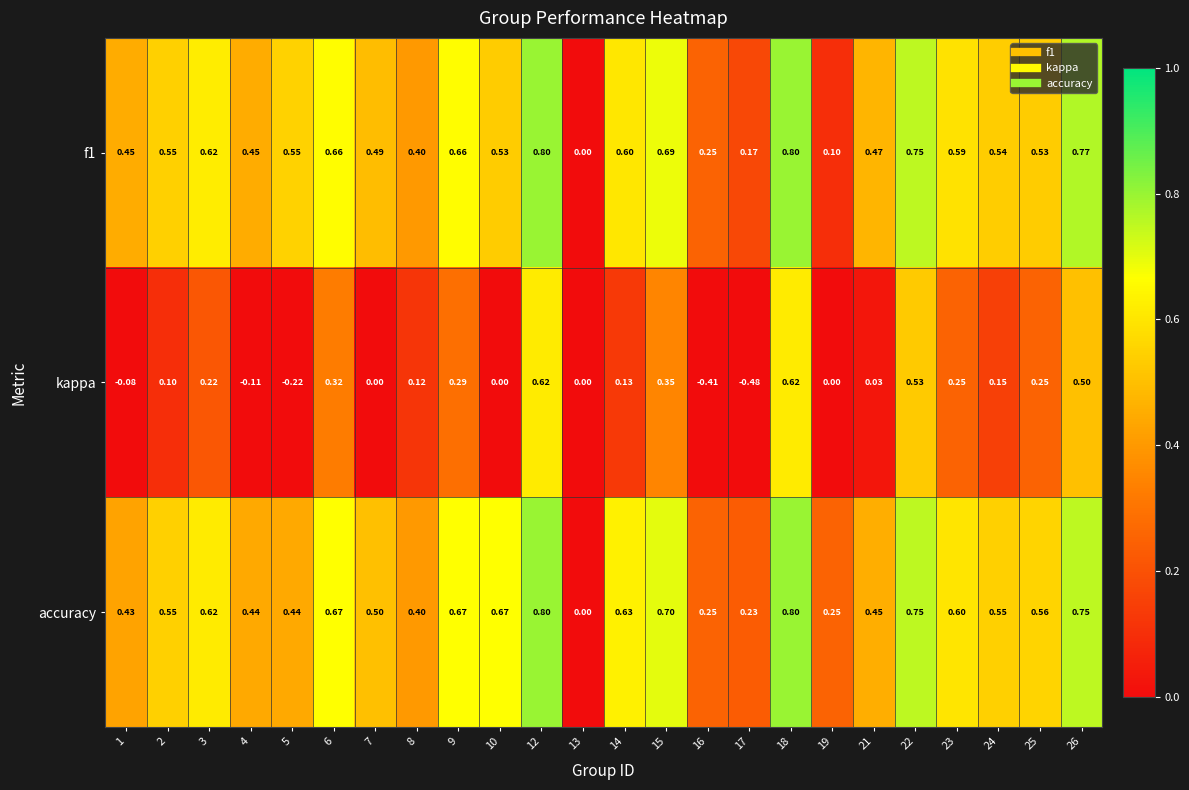

Between 12 and 15, which series saw the biggest shift?

kappa